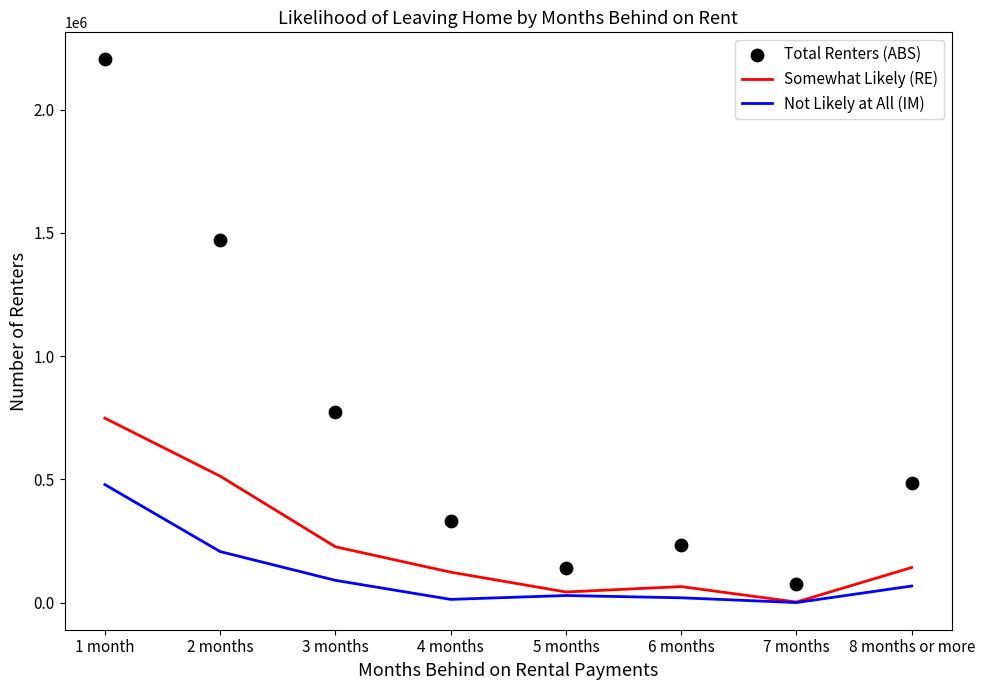

Which series reaches the maximum Y coordinate?

Total Renters (ABS)